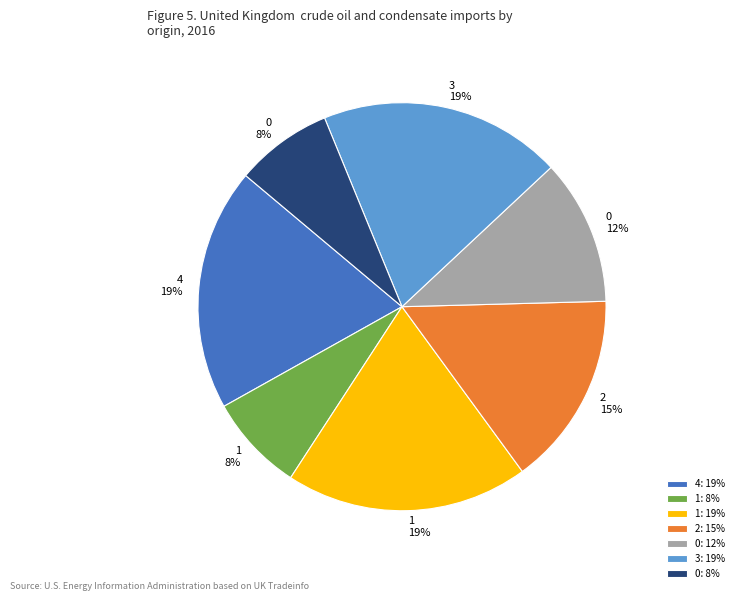

To the nearest percent, what is the combined percentage of 4: 19% and 0: 12%?

31%